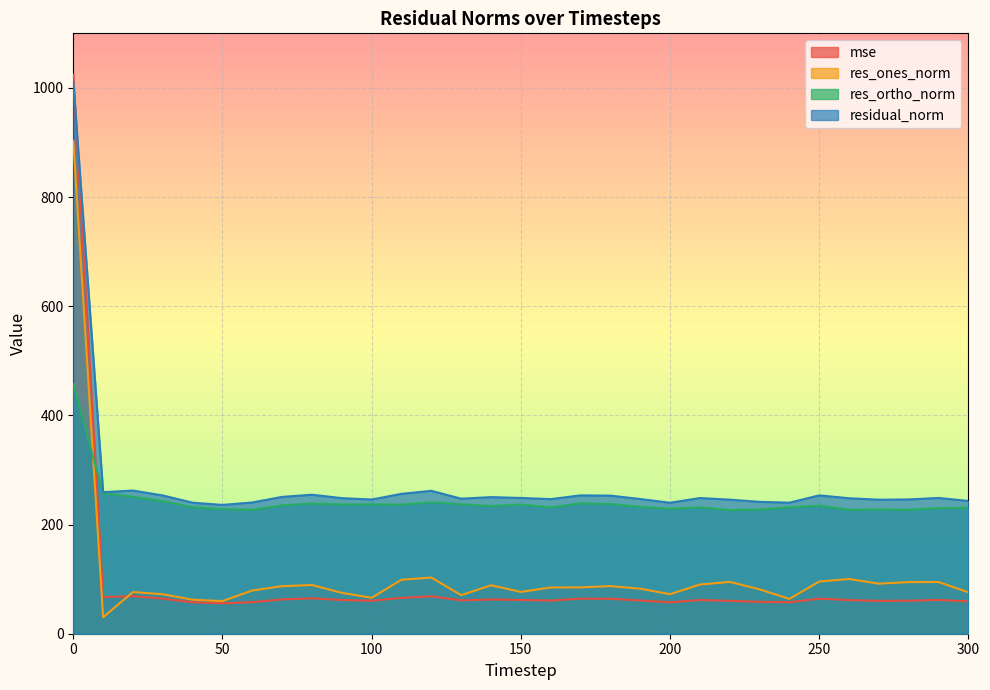

What is the difference between the second highest and second lowest values in the res_ortho_norm series?

30.5